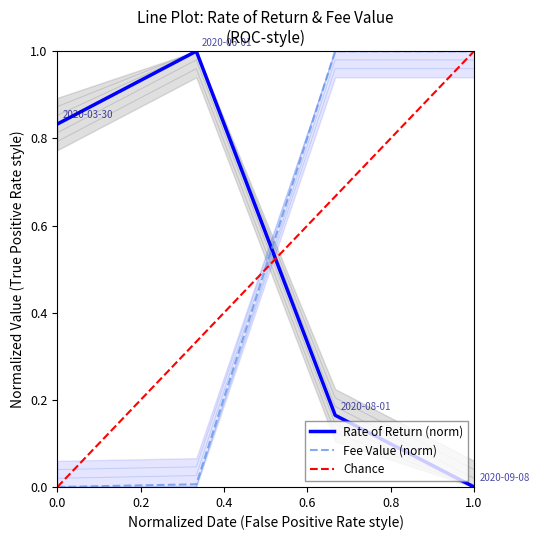

How many intersections are there between Rate of Return (norm) and Fee Value (norm)?

1